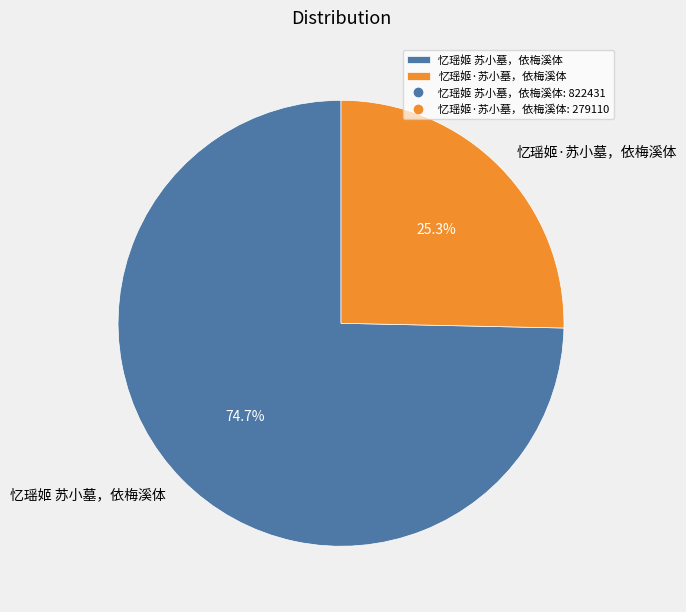

Rank the categories by value from highest to lowest.

忆瑶姬 苏小墓，依梅溪体, 忆瑶姬·苏小墓，依梅溪体